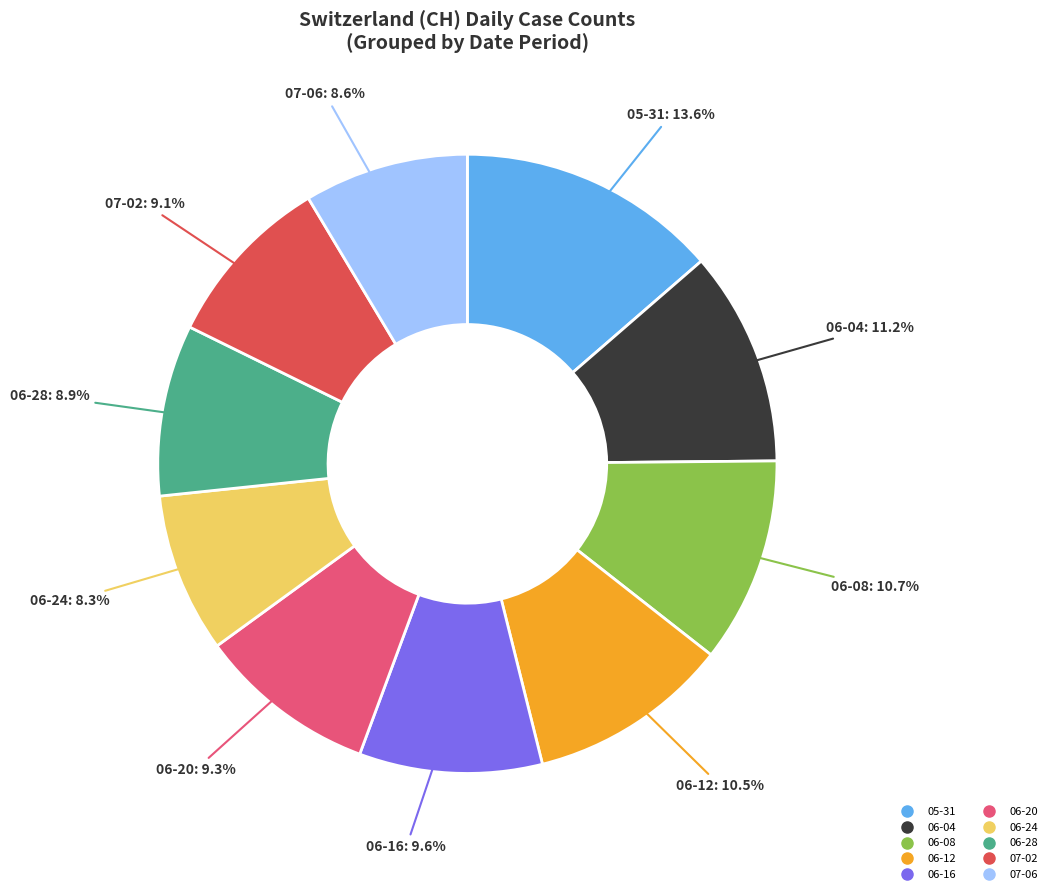

Is there a majority slice in this chart?

No